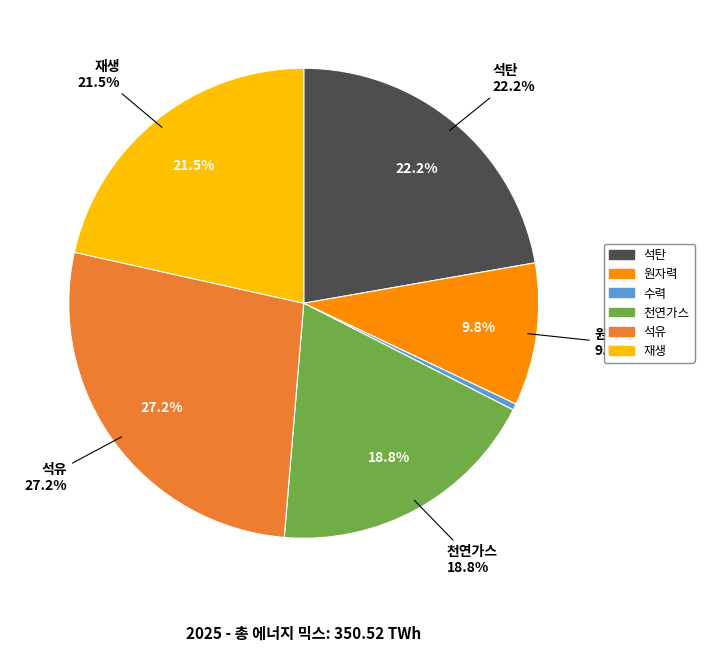

Does any single category account for the majority?

No